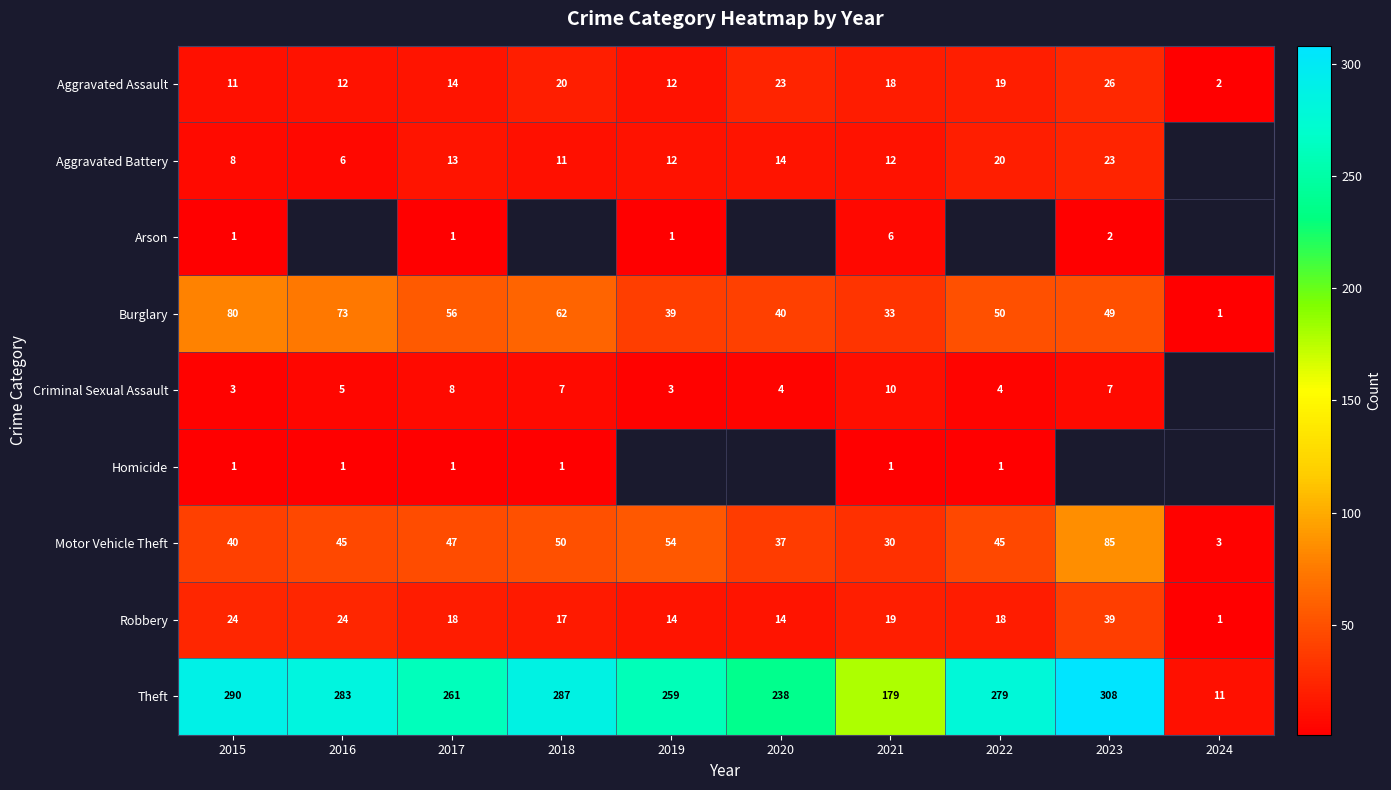

The Robbery series shows 6 at 2020. True or false?

False